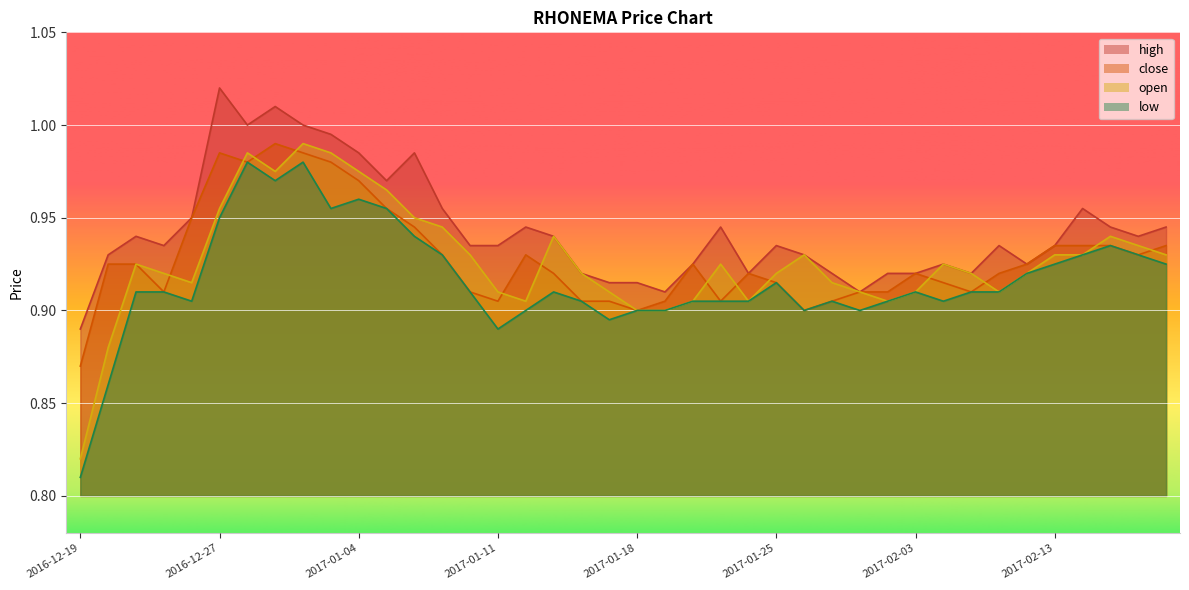

The low series shows 0.3 at 2017-02-13. True or false?

False